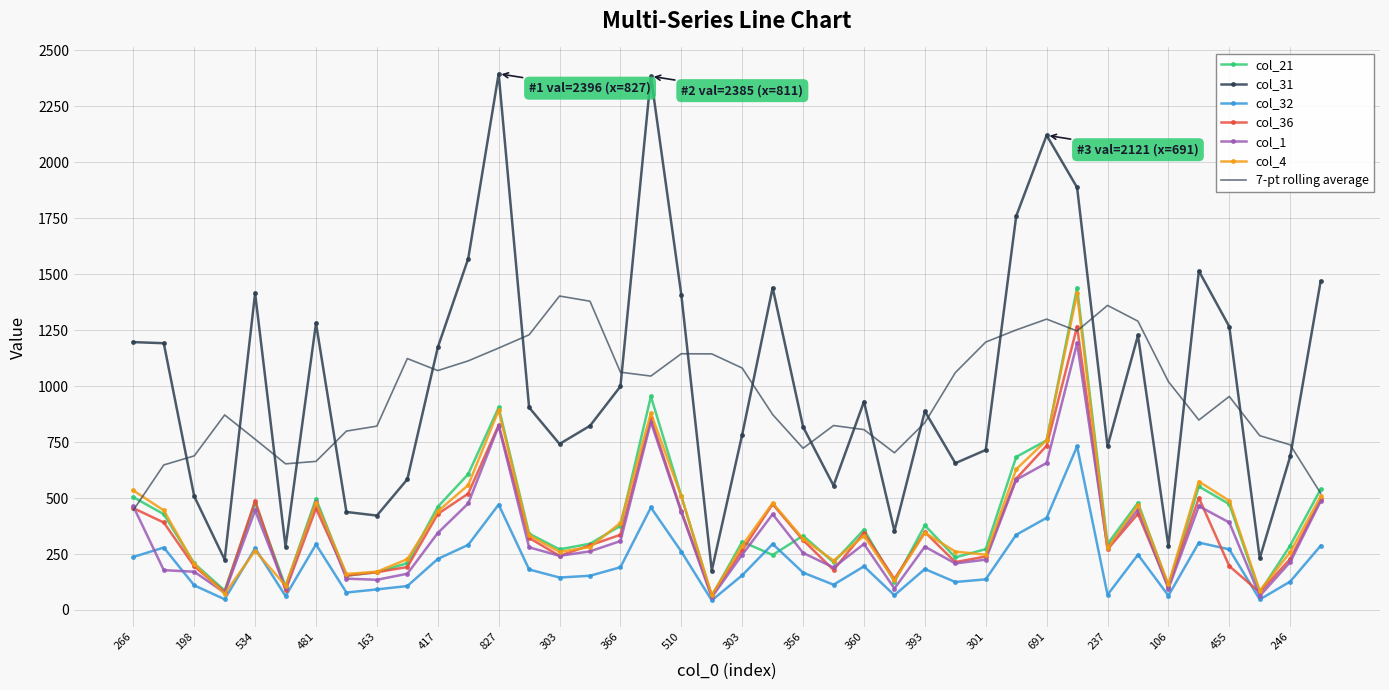

What is the highest value of the col_31 series?

2396.0